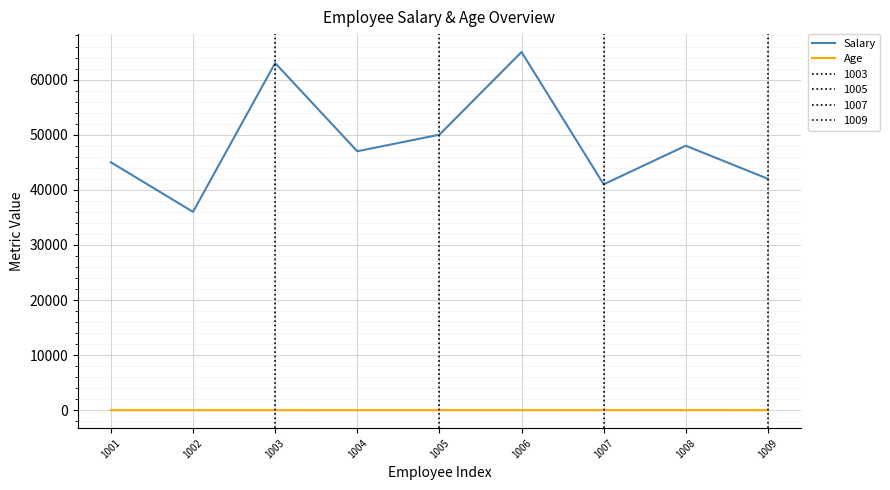

Reading left to right, what are all the values shown in this chart?

Salary: 45000	36000	63000	47000	50000	65000	41000	48000	42000
Age: 30	30	29	31	32	35	32	38	31